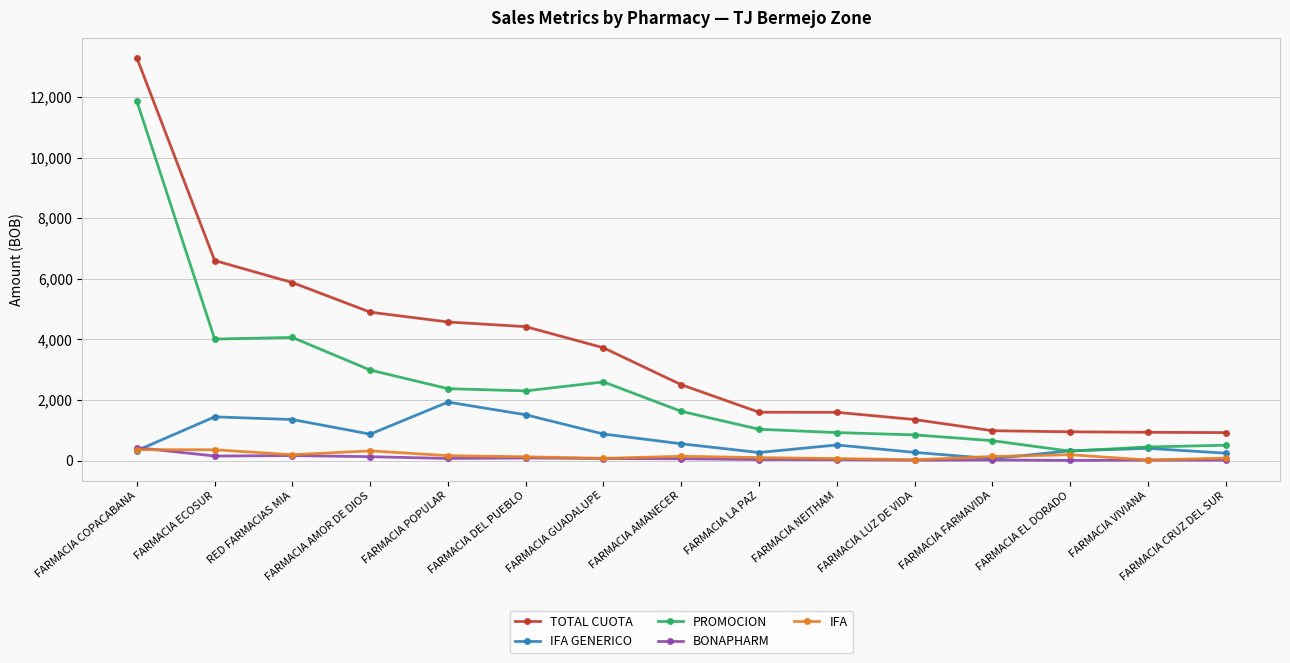

What is the label of the 13th point from the right?

RED FARMACIAS MIA